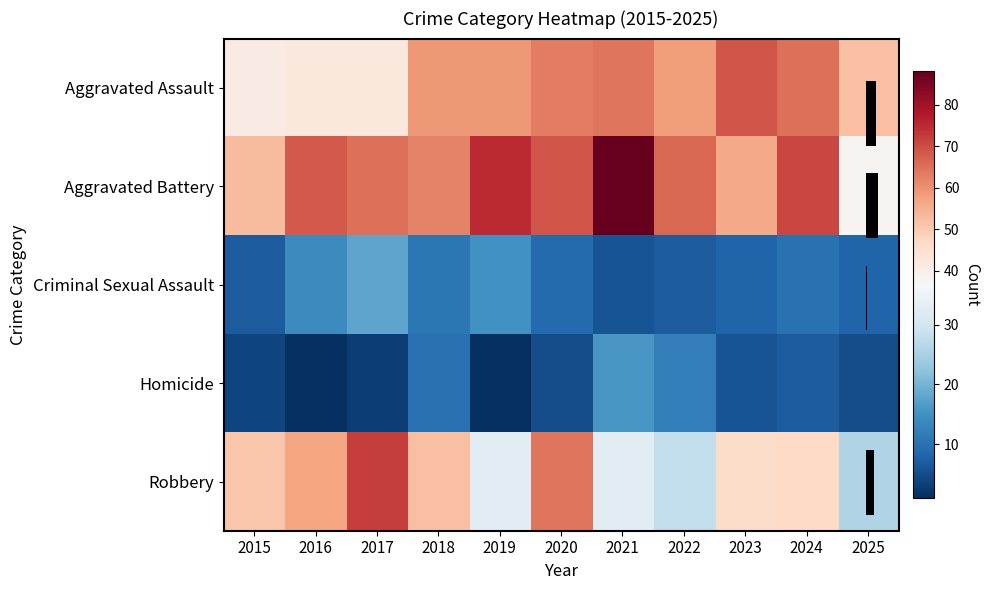

List the series in order of their peak value, highest first.

Aggravated Battery, Robbery, Aggravated Assault, Criminal Sexual Assault, Homicide